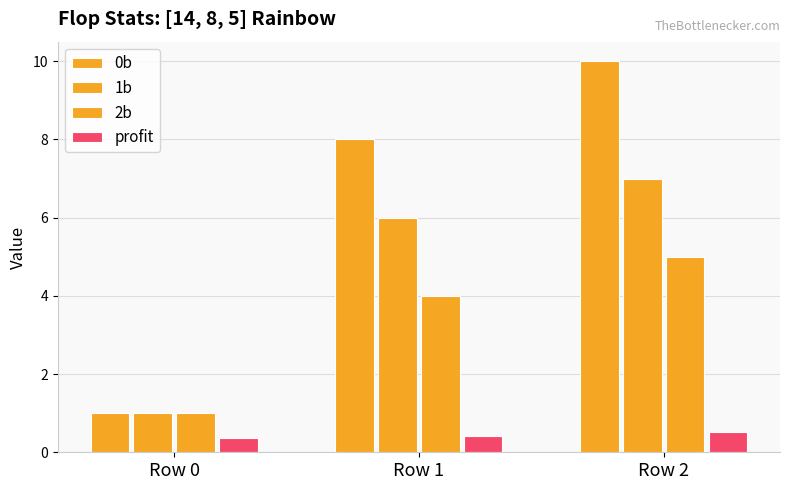

How many bars are there in total?

12